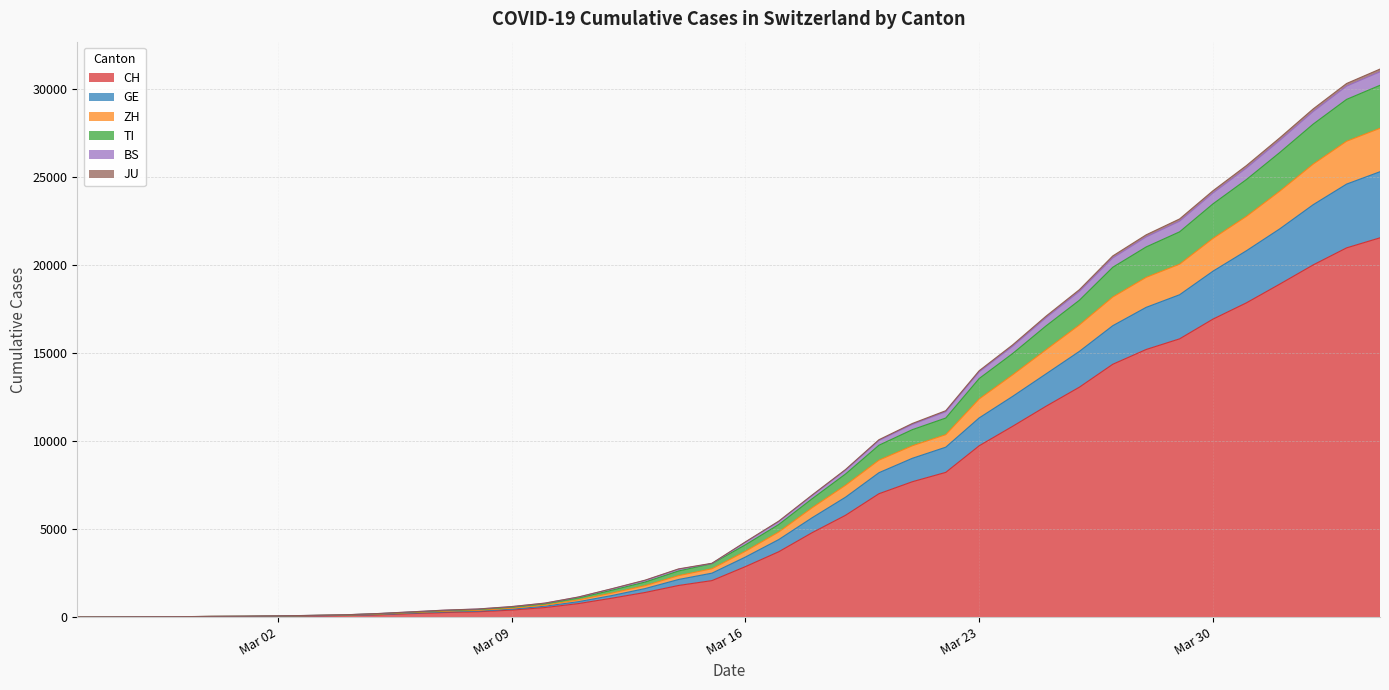

What is the highest value of the CH series?

21535